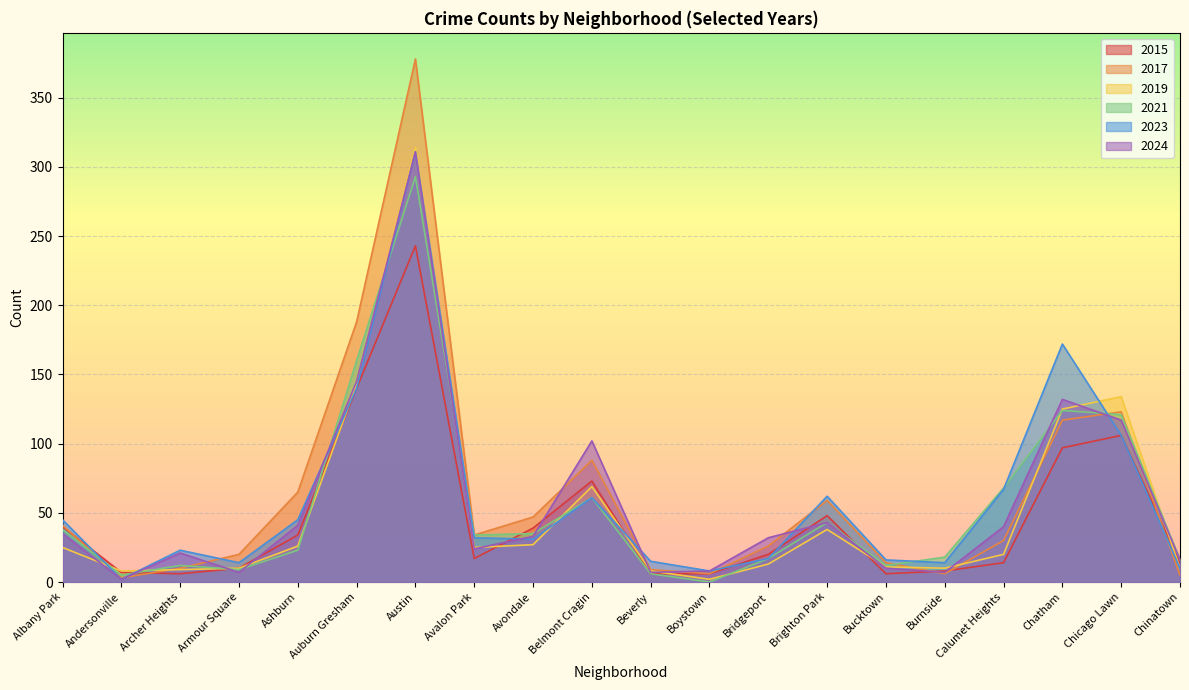

At which label does 2019 reach its minimum?

Boystown